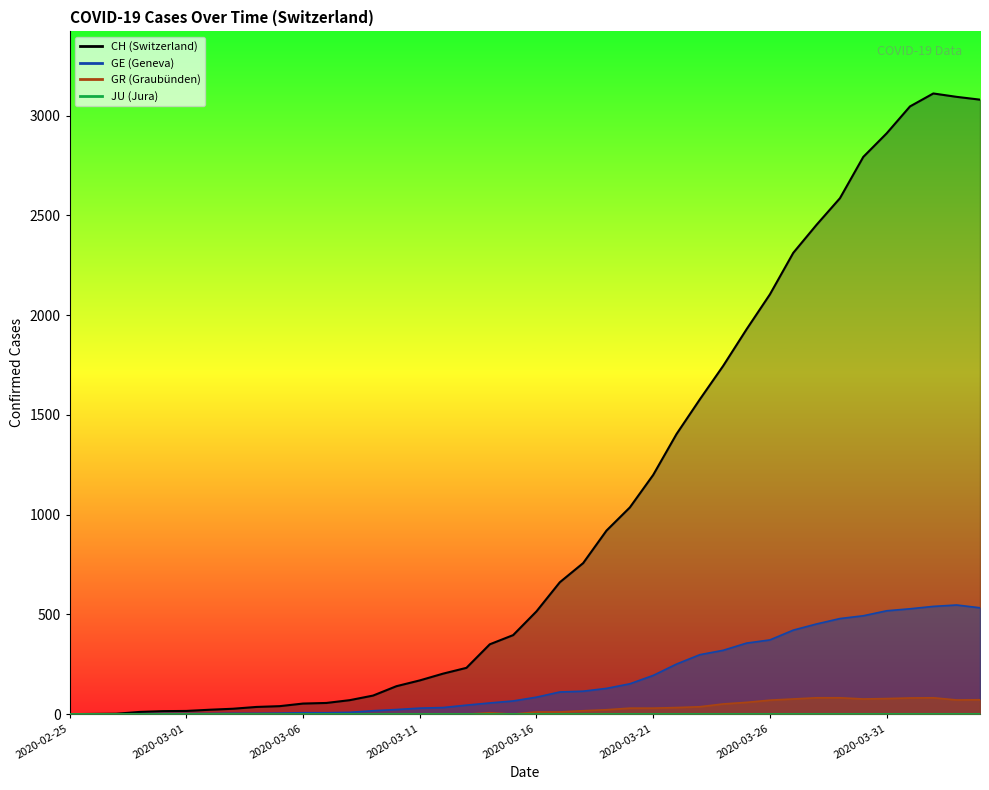

Which series has the largest total across all categories?

CH